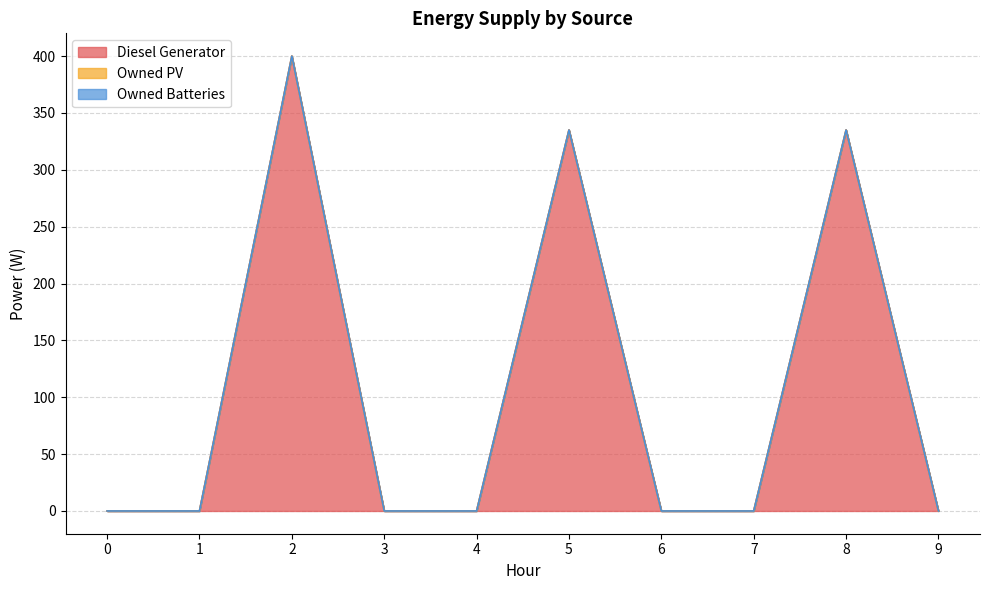

Does the chart display data point markers on the line(s)?

No